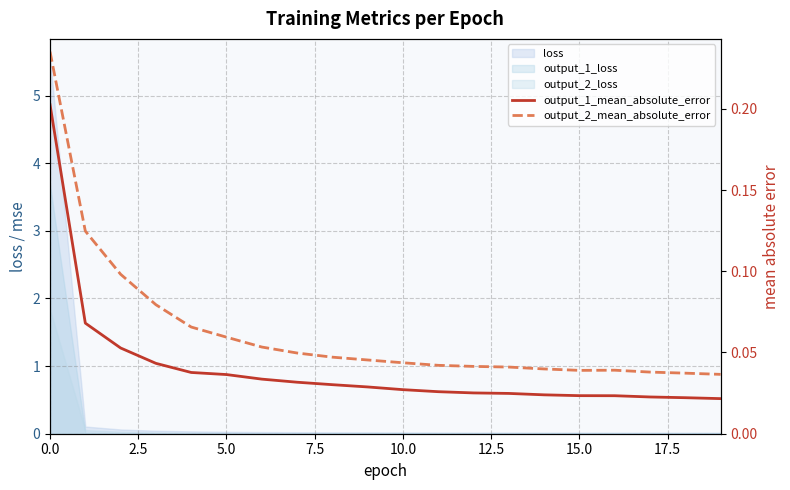

What is the difference between the maximum and second lowest values in the output_2_mean_absolute_error series?

0.2